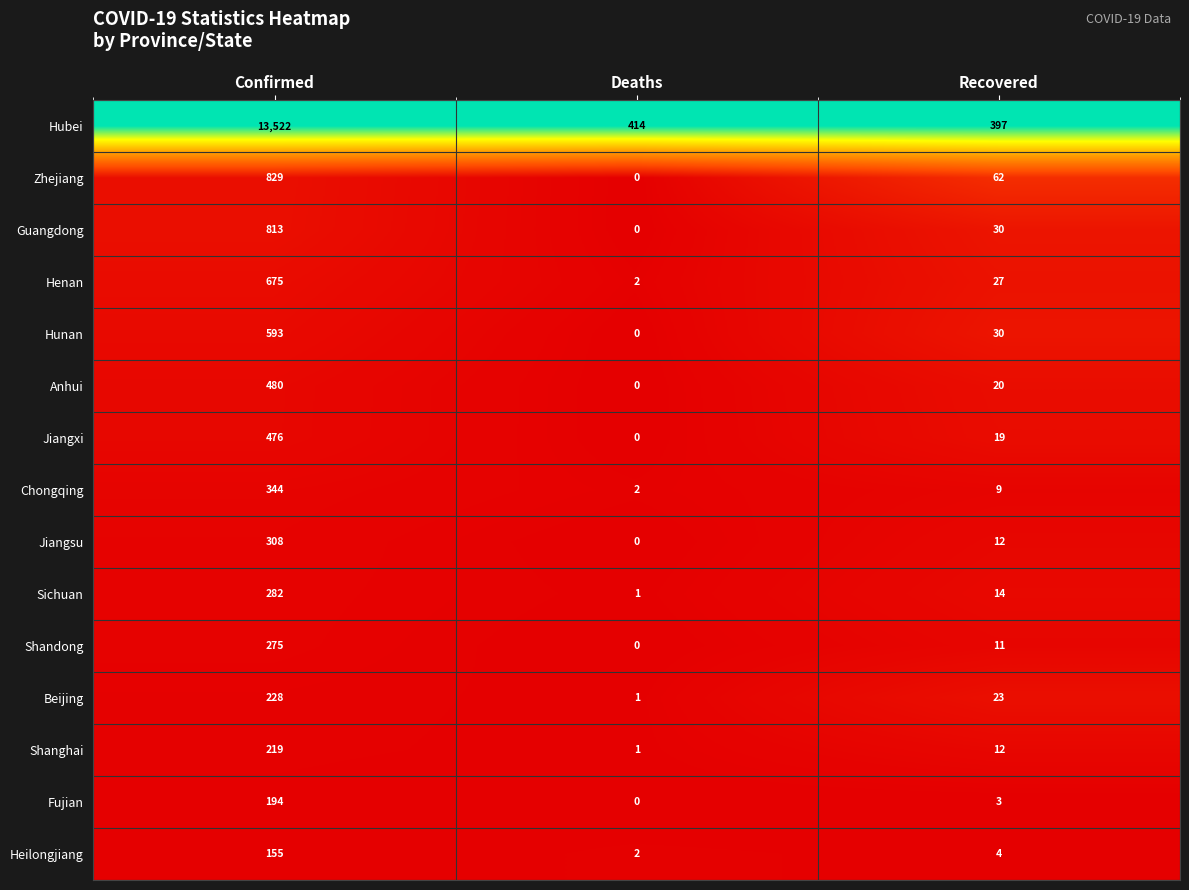

At which label is Henan closest to 338?

Recovered